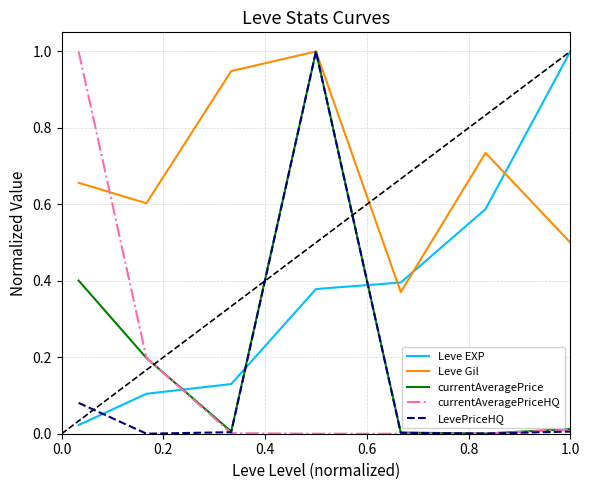

At how many categories does at least one series exceed 0?

7